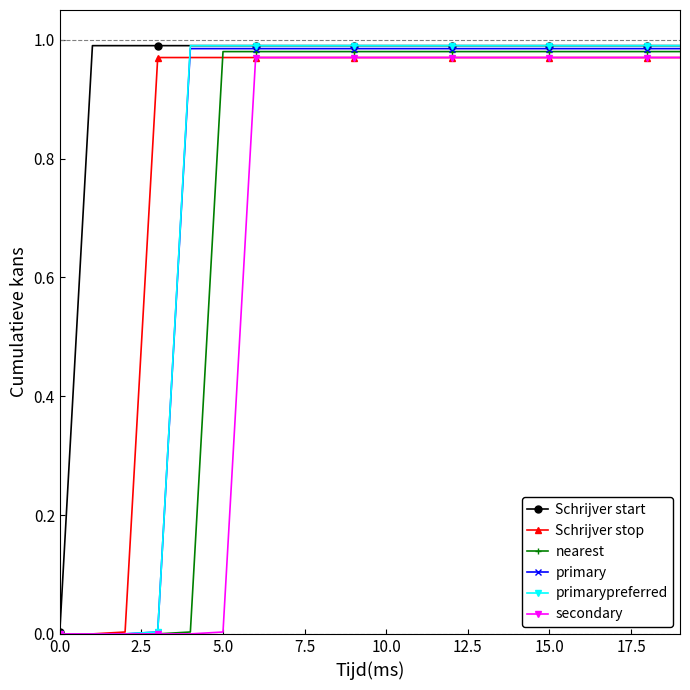

Which series has the largest total across all categories?

Schrijver start